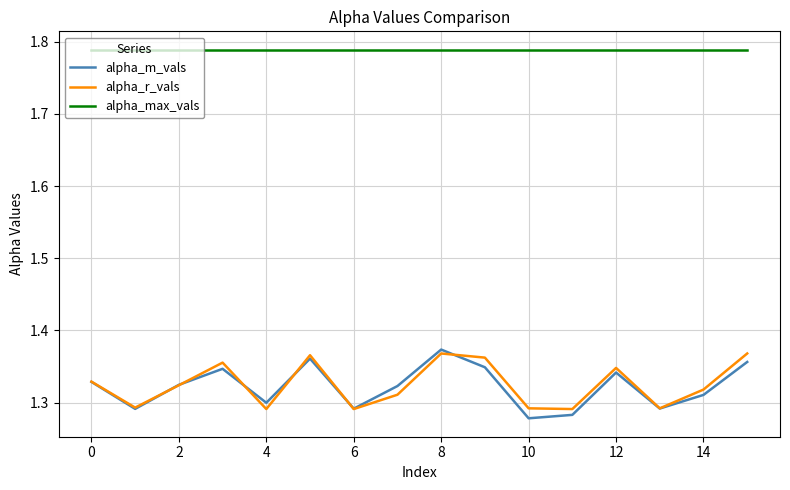

Which series has the largest total across all categories?

alpha_max_vals